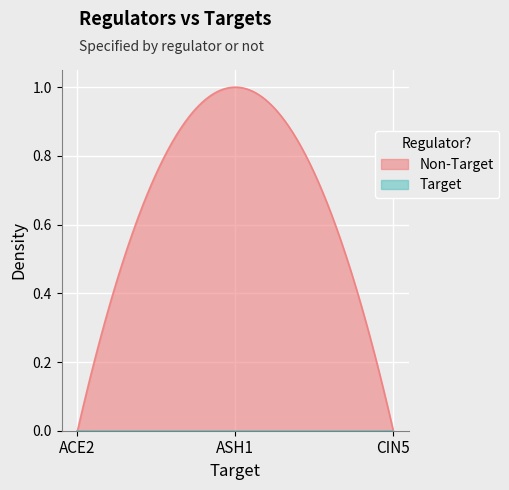

List the labels in order of ACE2 value, largest first.

ACE2, ASH1, CIN5